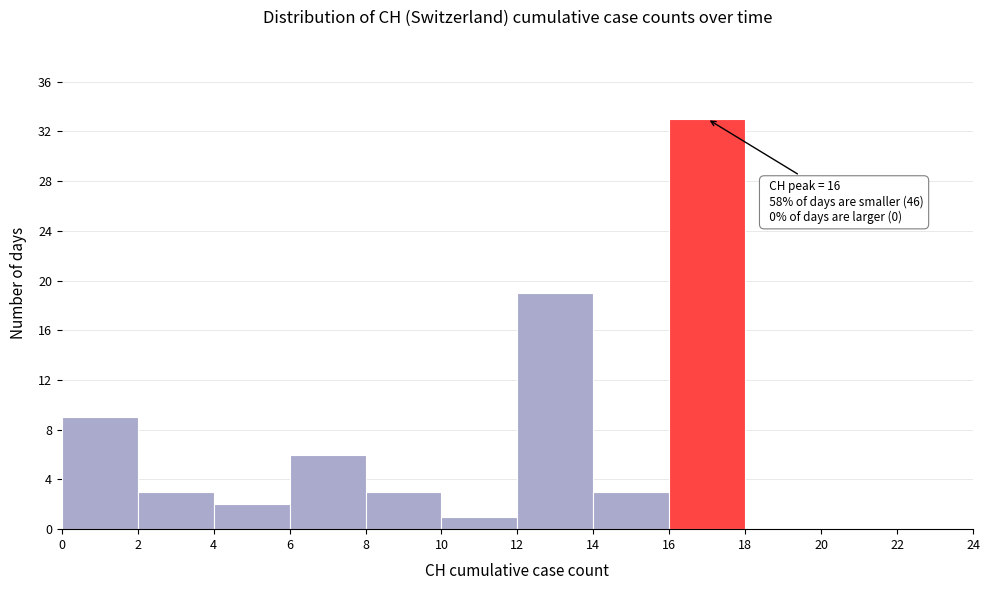

Which range on the x-axis has the tallest bar?

16 to 18